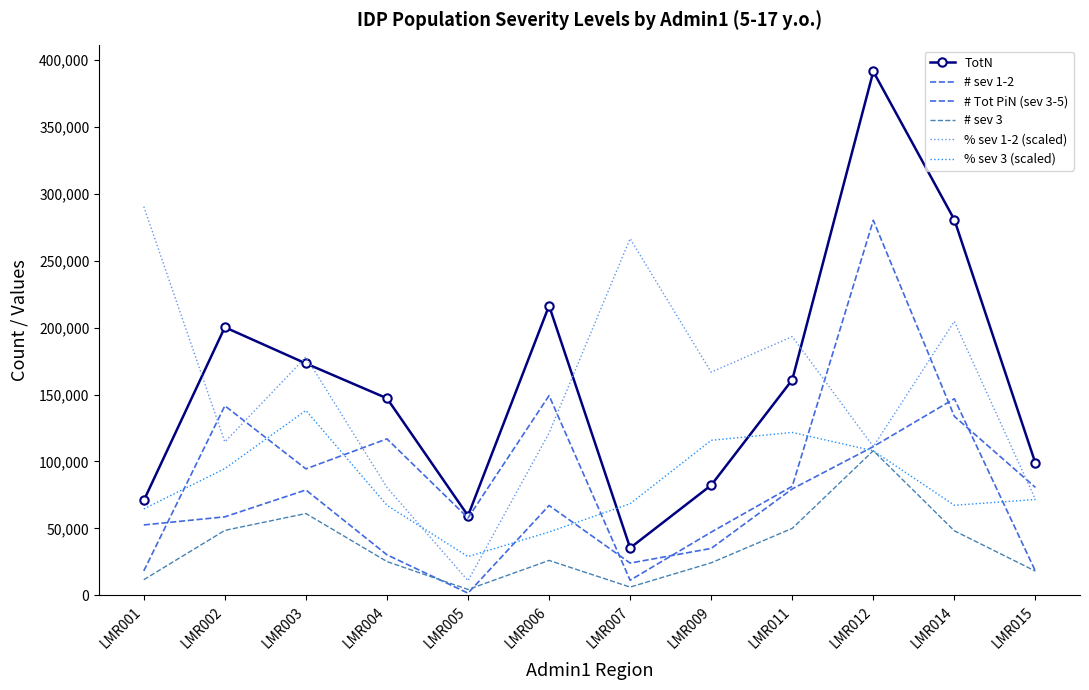

What is the difference between the highest and lowest values at LMR002?

151721.0